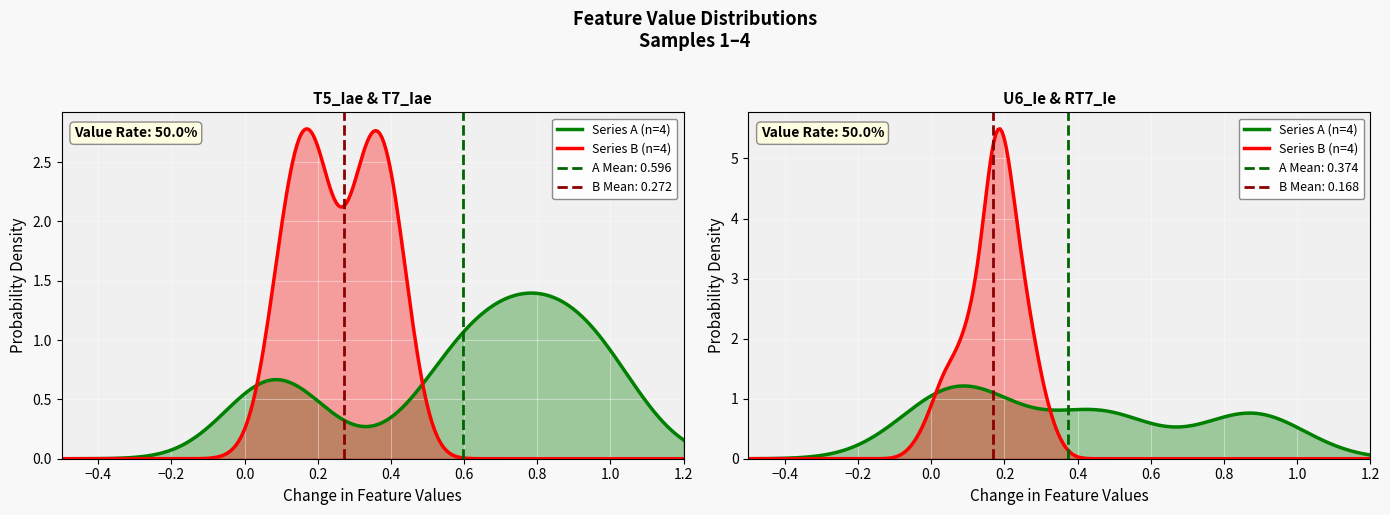

The RT7_Ie series shows 0.2 at 4. True or false?

True